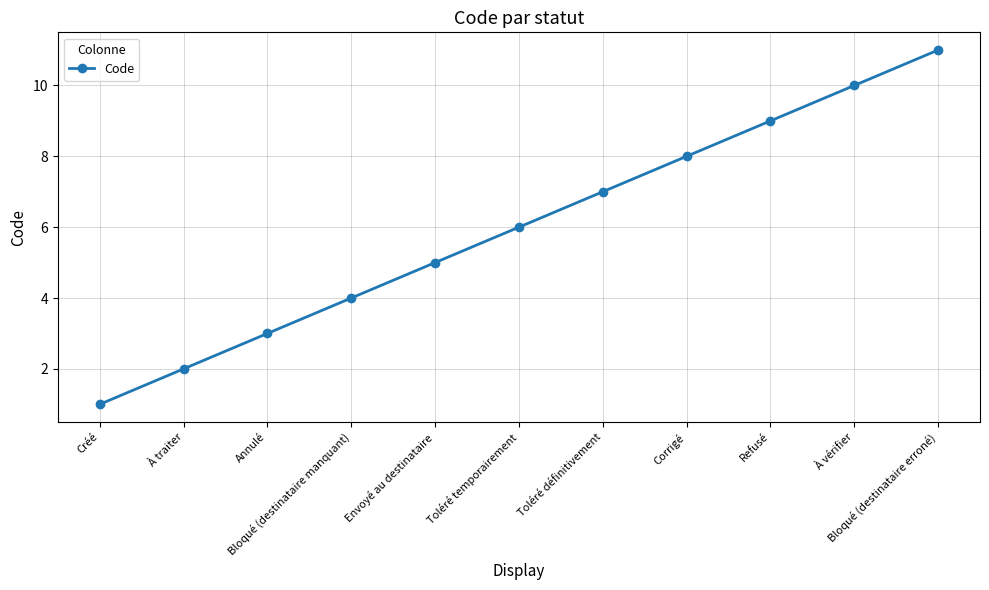

Reading left to right, what are all the values shown in this chart?

Créé=1	À traiter=2	Annulé=3	Bloqué (destinataire manquant)=4	Envoyé au destinataire=5	Toléré temporairement=6	Toléré définitivement=7	Corrigé=8	Refusé=9	À vérifier=10	Bloqué (destinataire erroné)=11